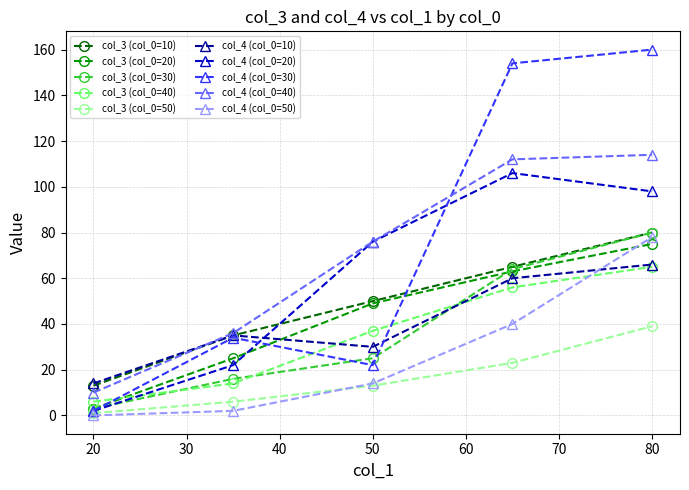

True or false: col_3 (col_0=50) and col_4 (col_0=40) intersect in this chart.

False